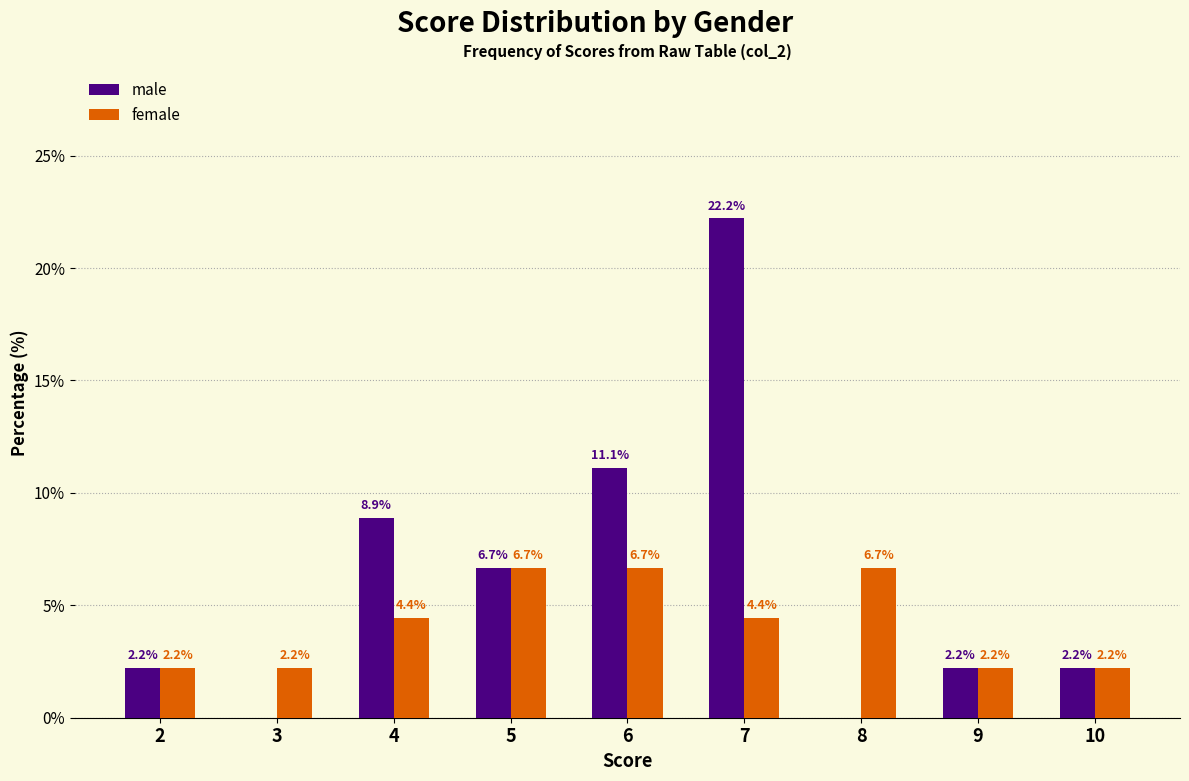

Between 5 and 6, which series saw the biggest shift?

male